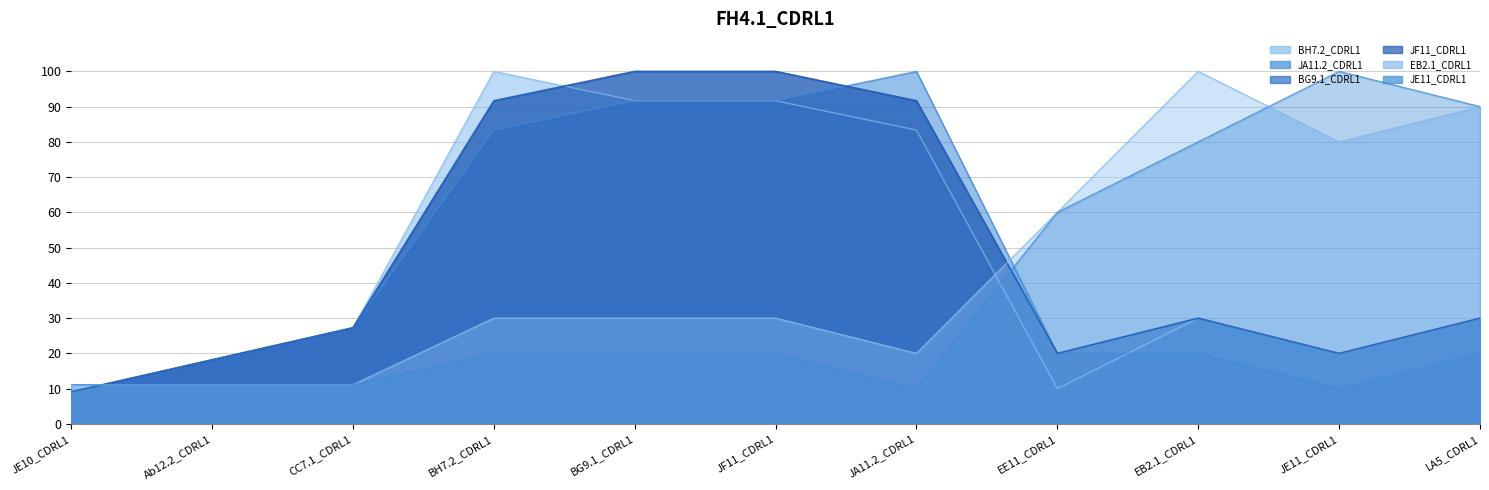

What is the sum of all BH7.2_CDRL1 values?

511.2